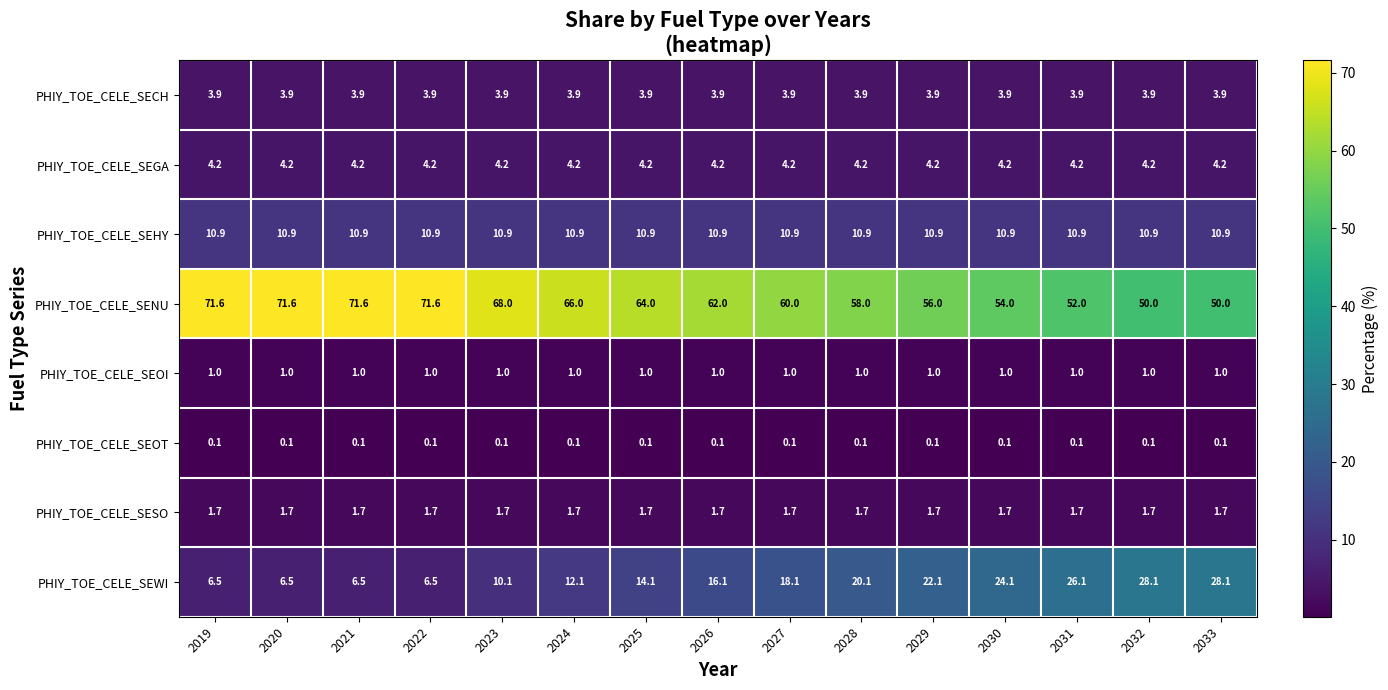

List the series in order of their peak value, lowest first.

PHIY_TOE_CELE_SEOT, PHIY_TOE_CELE_SEOI, PHIY_TOE_CELE_SESO, PHIY_TOE_CELE_SECH, PHIY_TOE_CELE_SEGA, PHIY_TOE_CELE_SEHY, PHIY_TOE_CELE_SEWI, PHIY_TOE_CELE_SENU